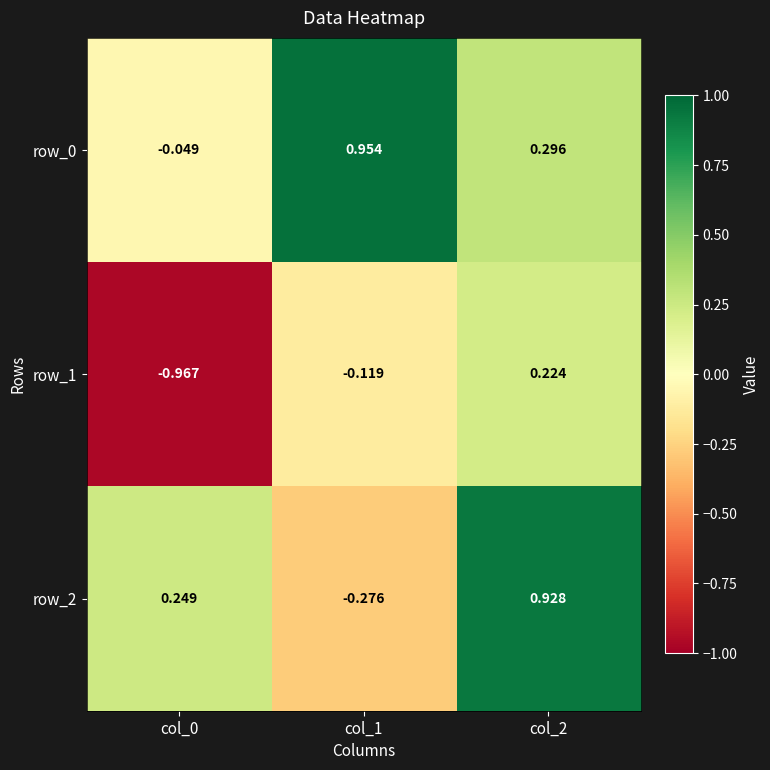

What is the sum of all row_0 values?

1.2